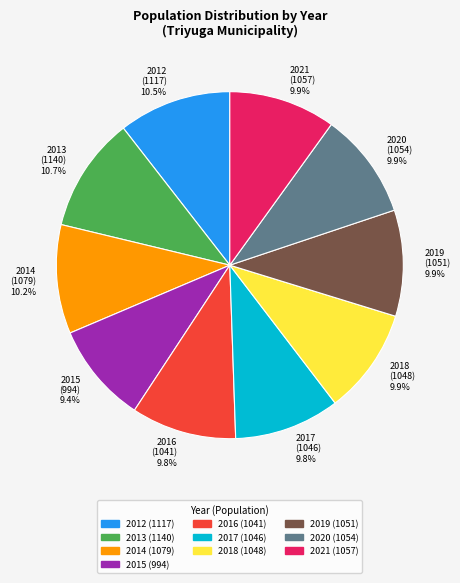

Approximately how many times larger is the value at 2017 (1046) 9.8% compared to 2016 (1041) 9.8%?

1.0